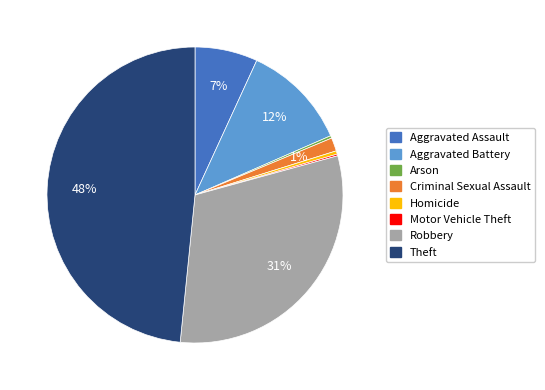

To the nearest percent, what is the difference between the largest and smallest slice percentages?

48%